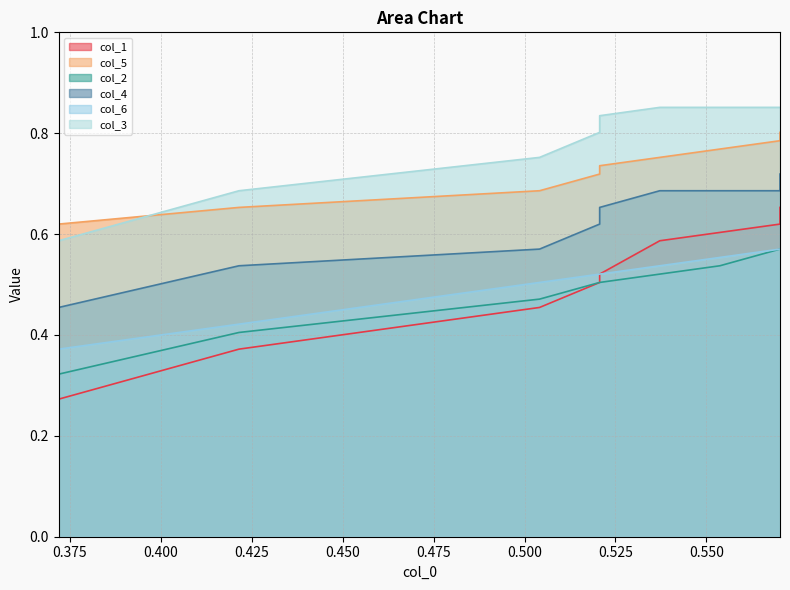

True or false: col_6 has more than 2 interior local peaks.

False